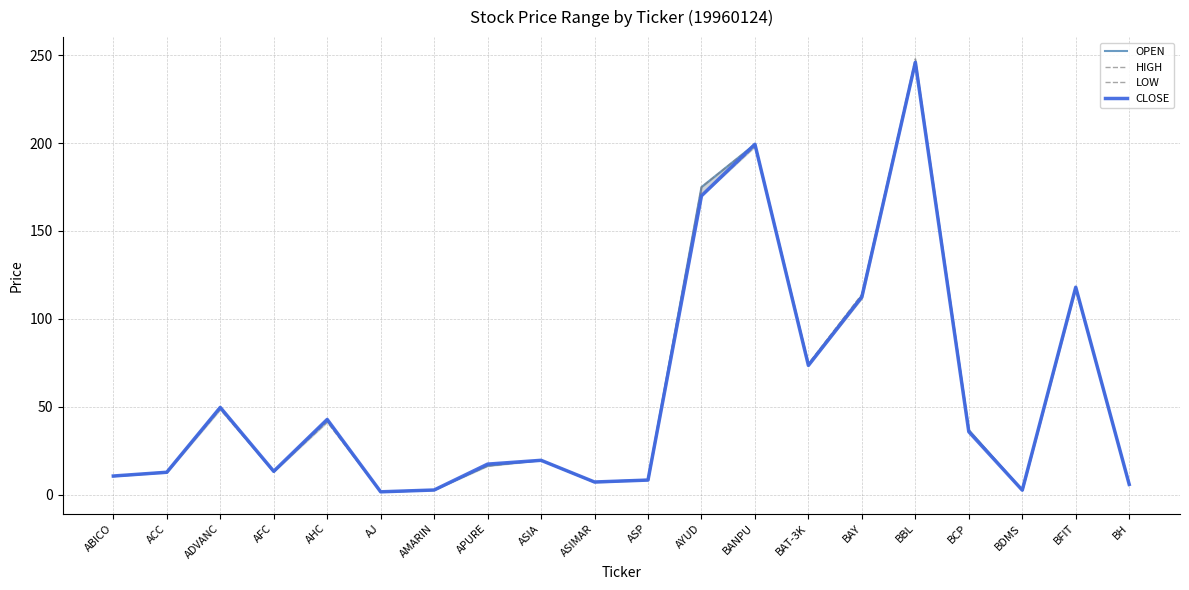

At how many categories does at least one series exceed 169?

3